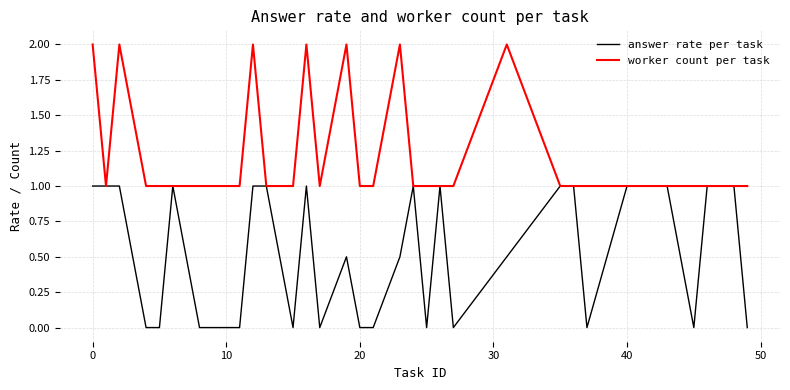

What is the maximum value shown in the chart?

2.0